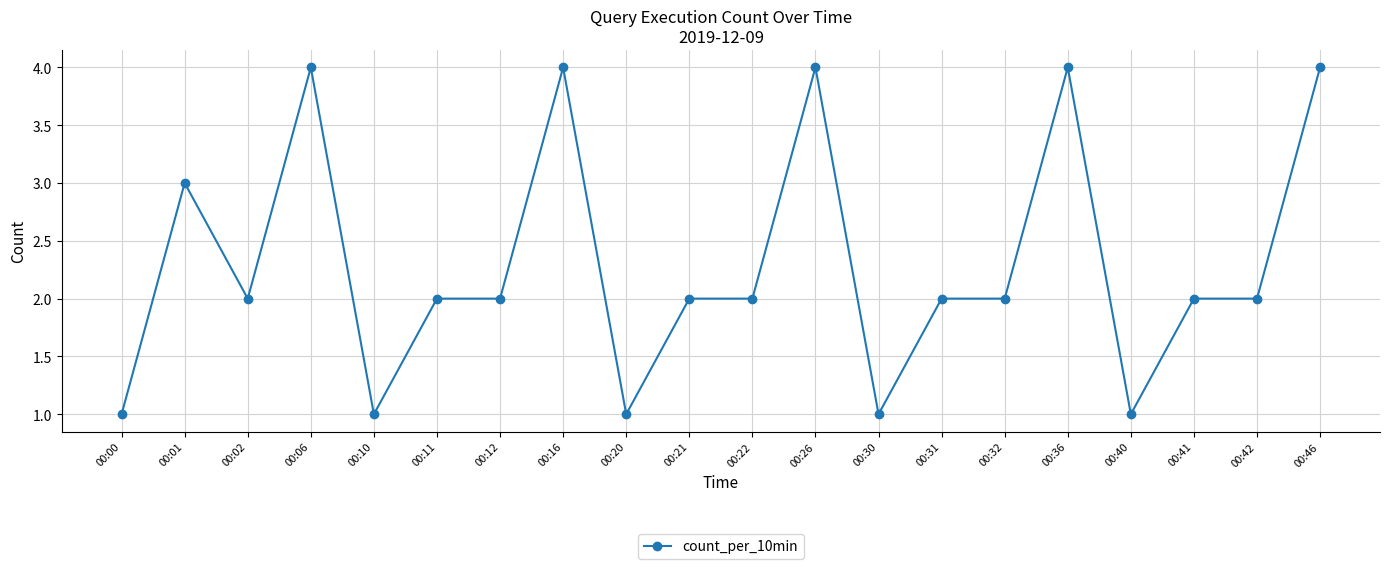

What is the greatest value displayed?

4